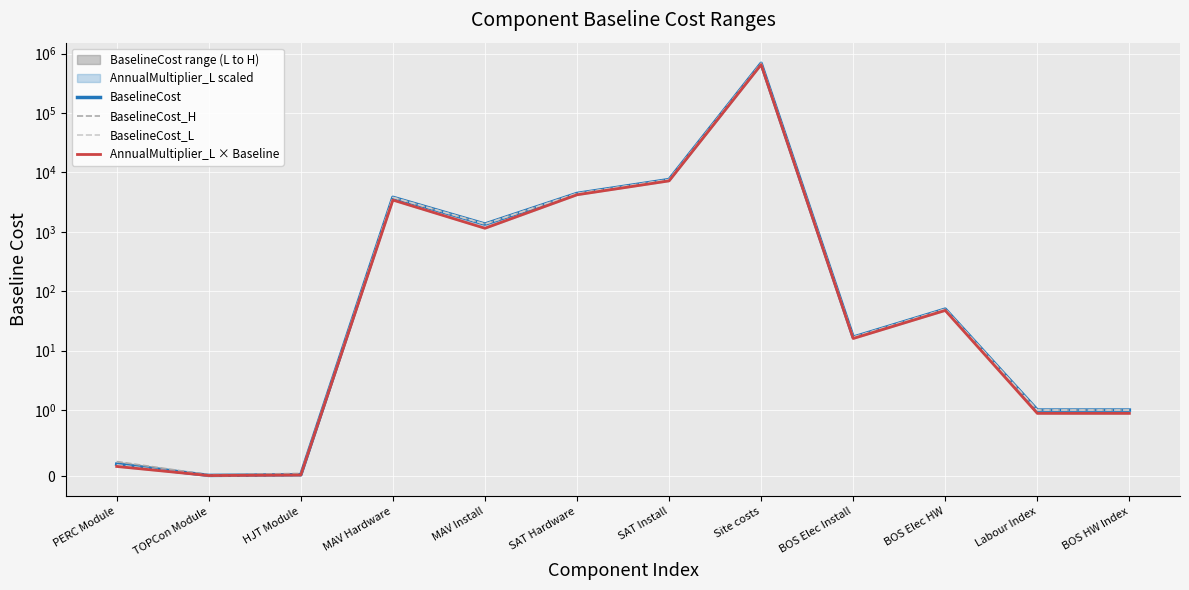

Between MAV Install and BOS Elec HW, which series saw the biggest shift?

BaselineCost